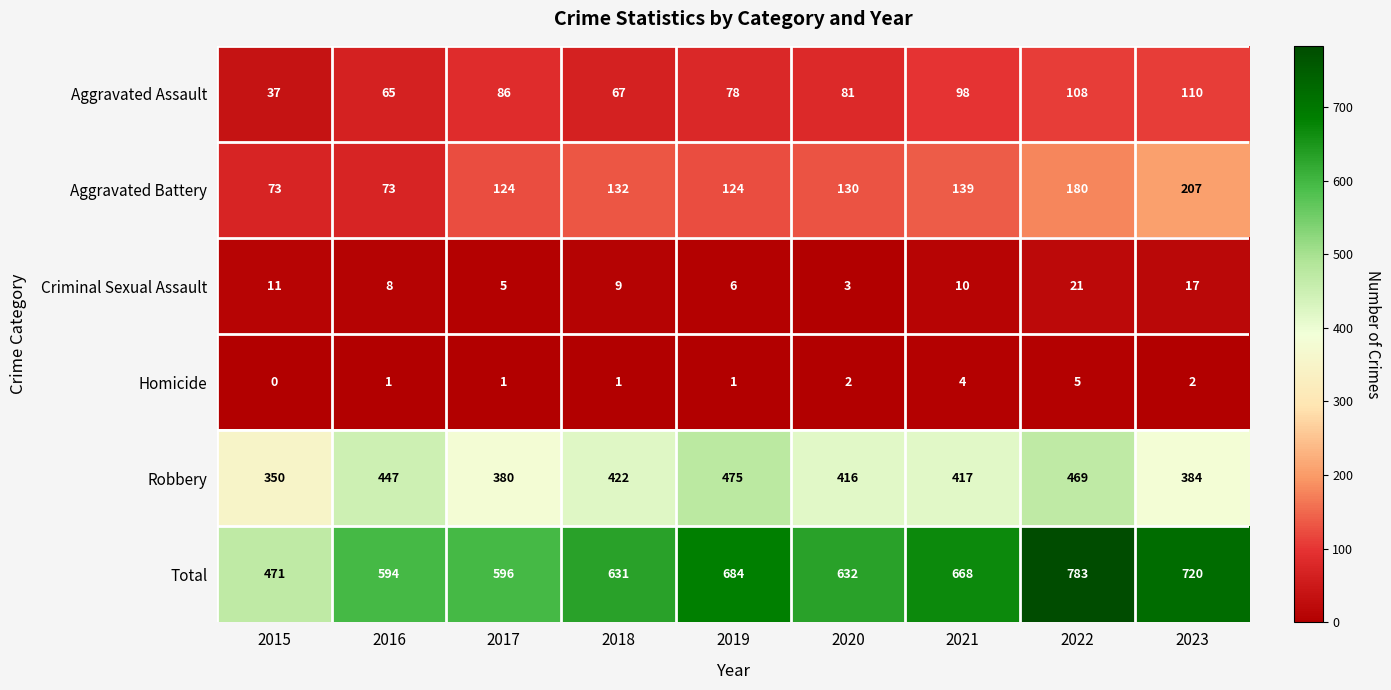

Which label corresponds to the largest value in the chart?

2022